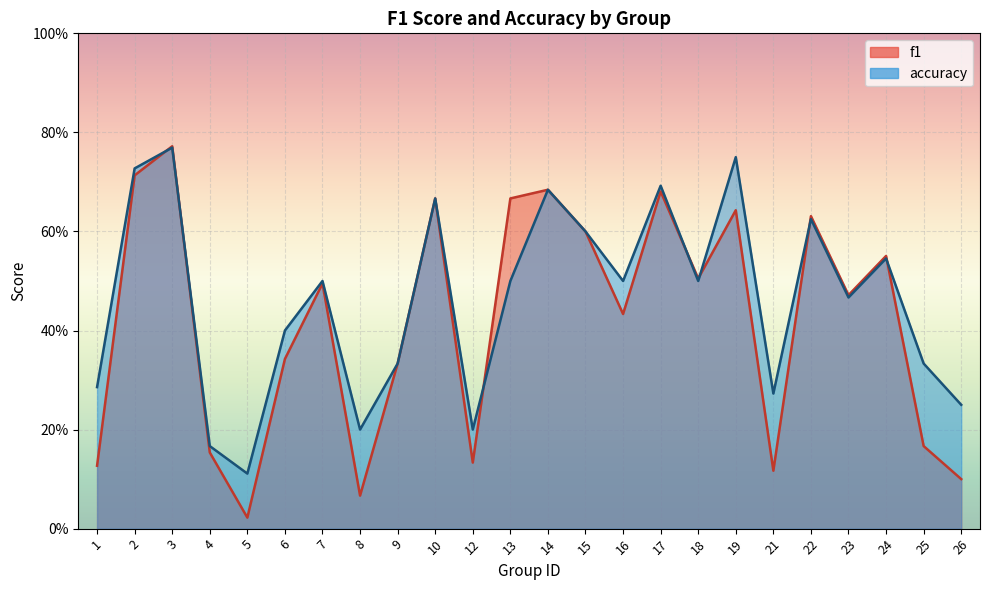

How many intersections are there between f1 and accuracy?

7